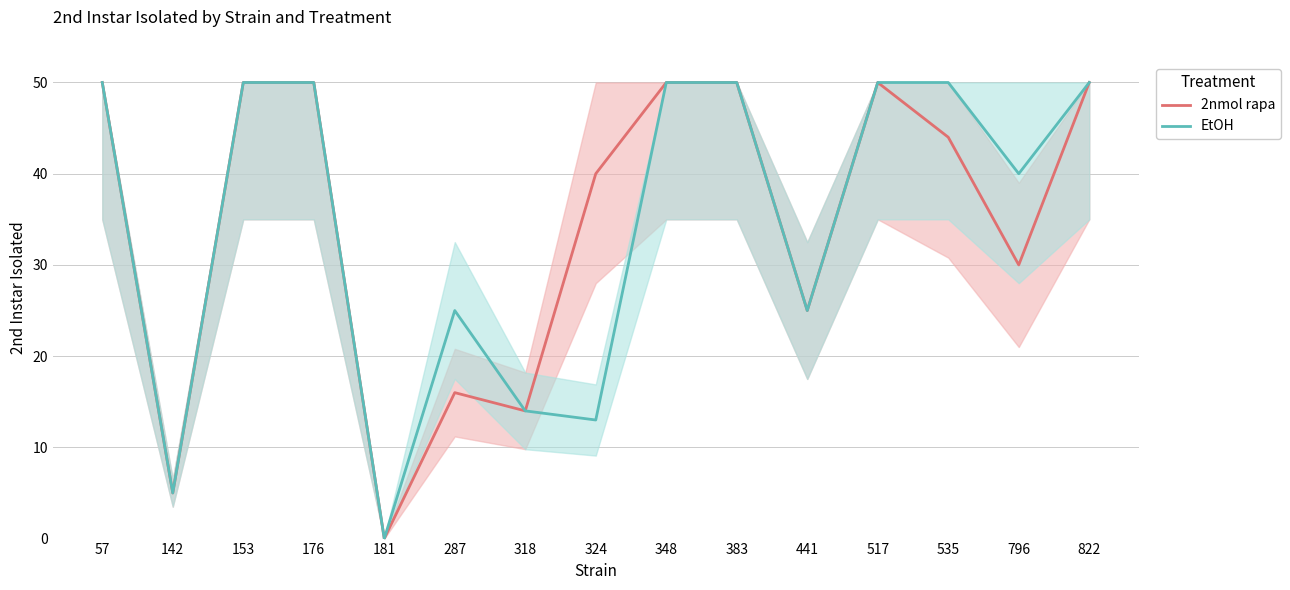

How many interior local valleys does the 2nmol rapa series have?

5